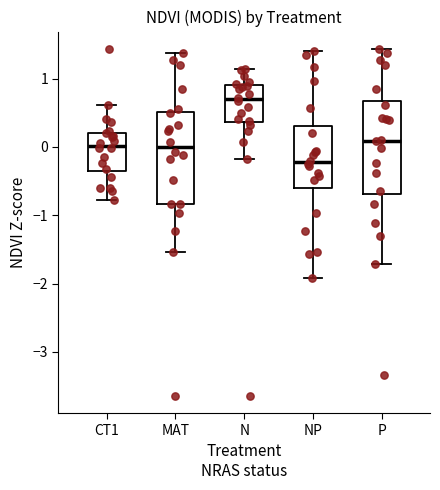

Which box's median line is the highest?

N